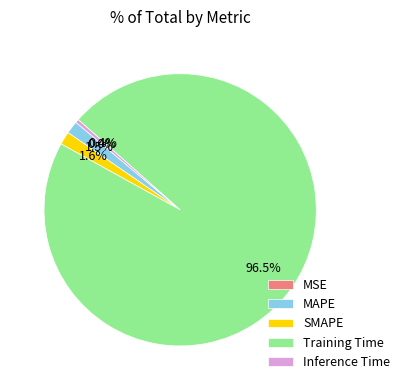

To the nearest percent, what is the difference between the Training Time and SMAPE slice percentages?

95%